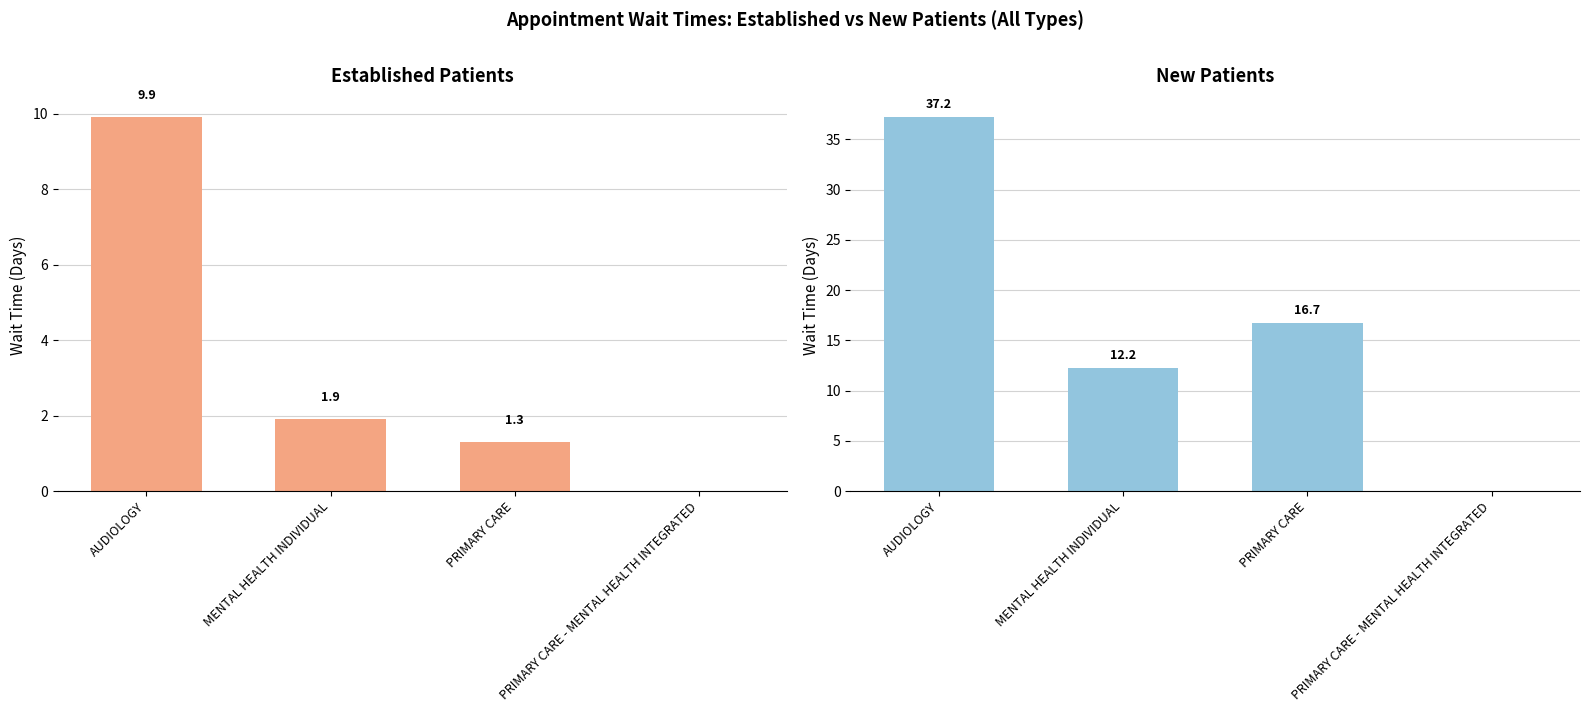

How many groups of bars are there?

4